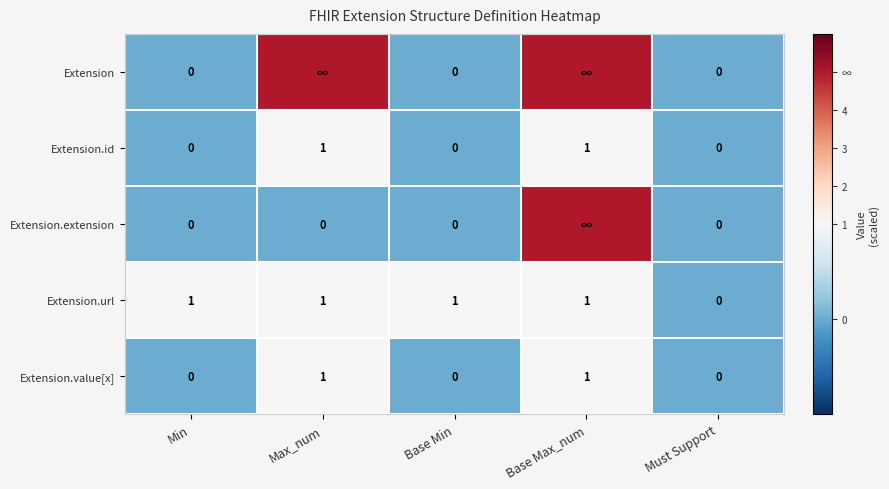

How many values in Extension.id are above zero?

2